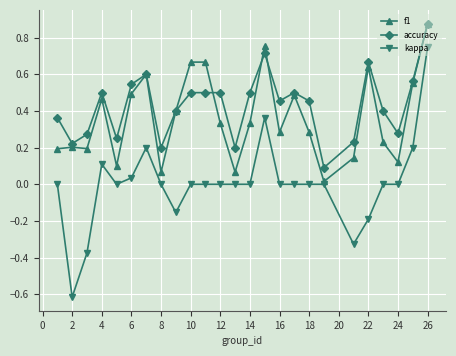

Which series has the widest spread of values?

kappa